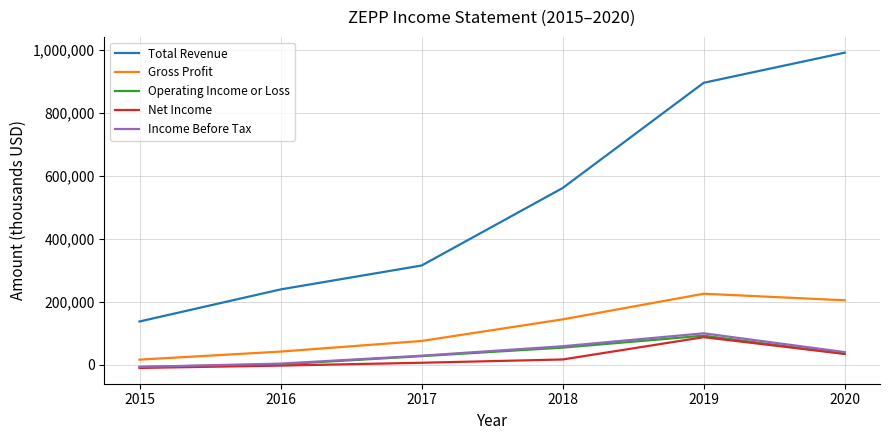

Which series has the largest range (max minus min)?

Total Revenue